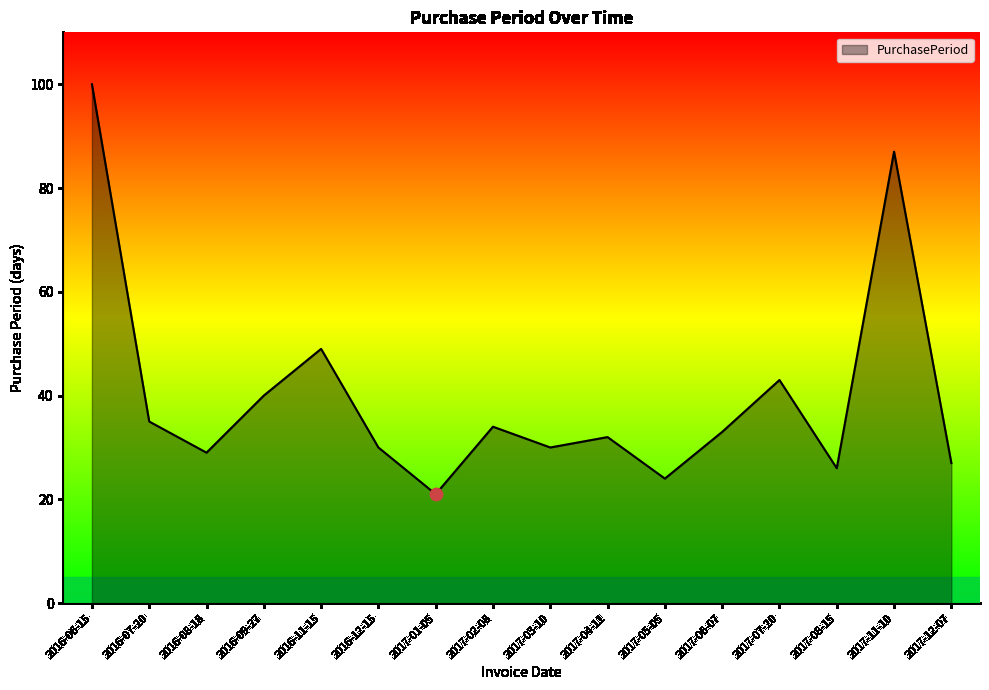

What is the change in value from 2016-11-15 to 2017-05-05?

-25